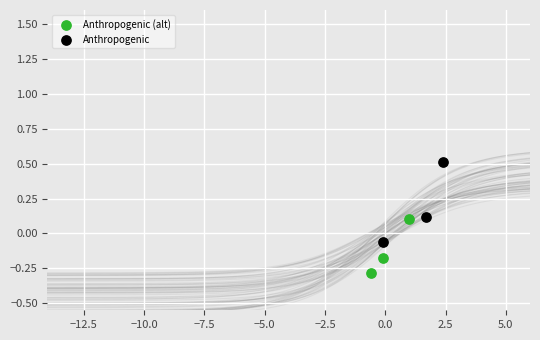

Which series contains the highest Y value?

Anthropogenic